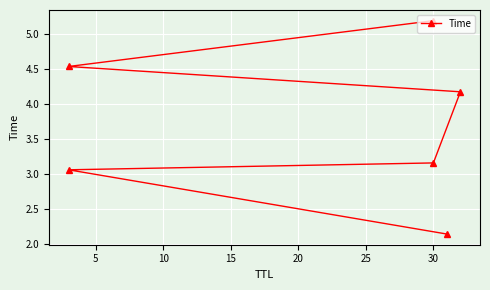

How many categories are shown in the chart?

6